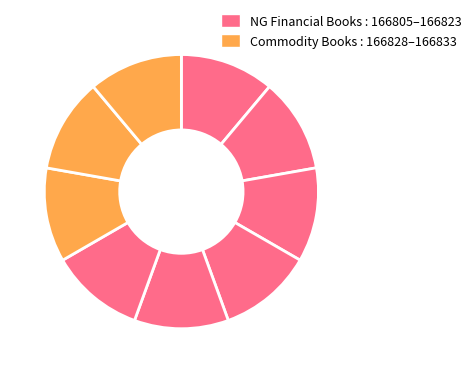

Count the number of slices in the pie.

9